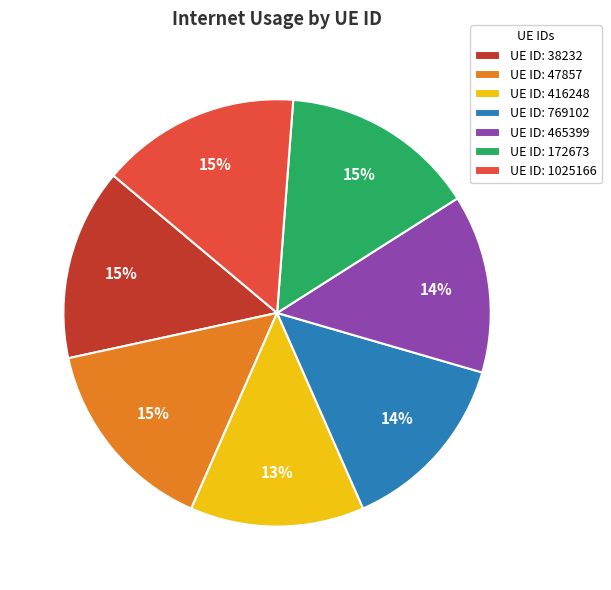

Is there a majority slice in this chart?

No